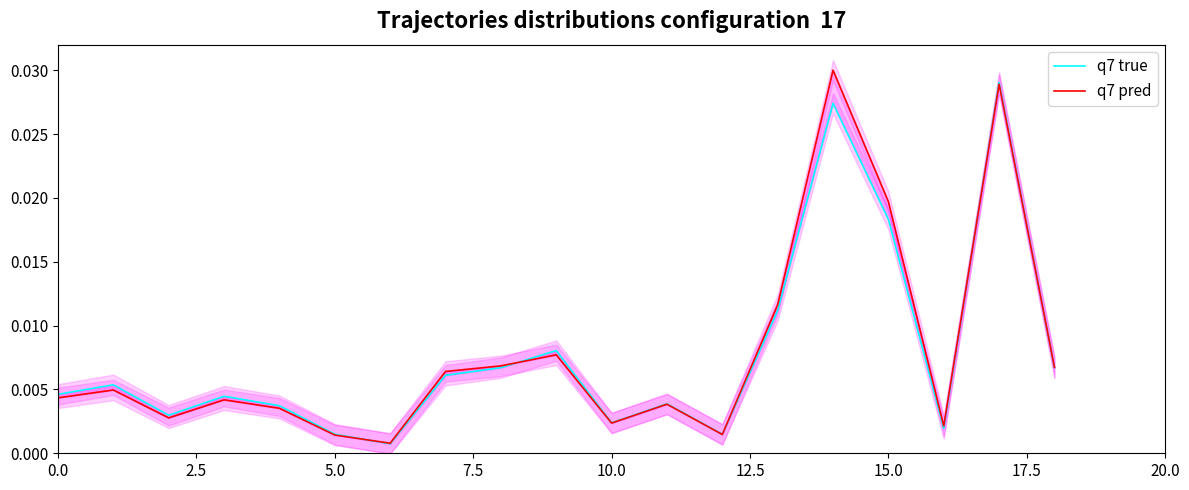

What is the sum of all q7 pred values?

0.1